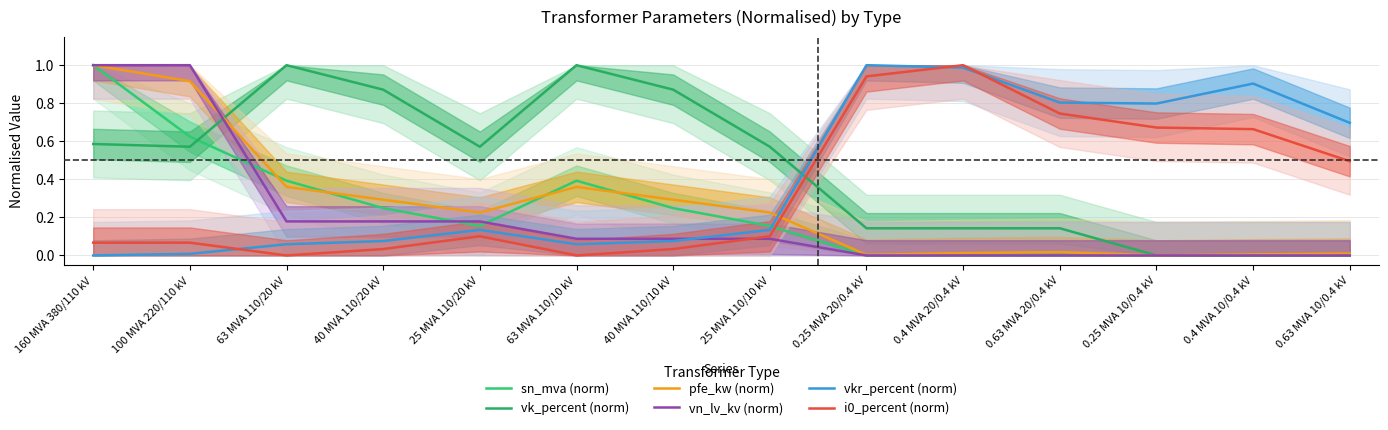

At which category does pfe_kw (norm) reach its first local valley?

25 MVA 110/20 kV